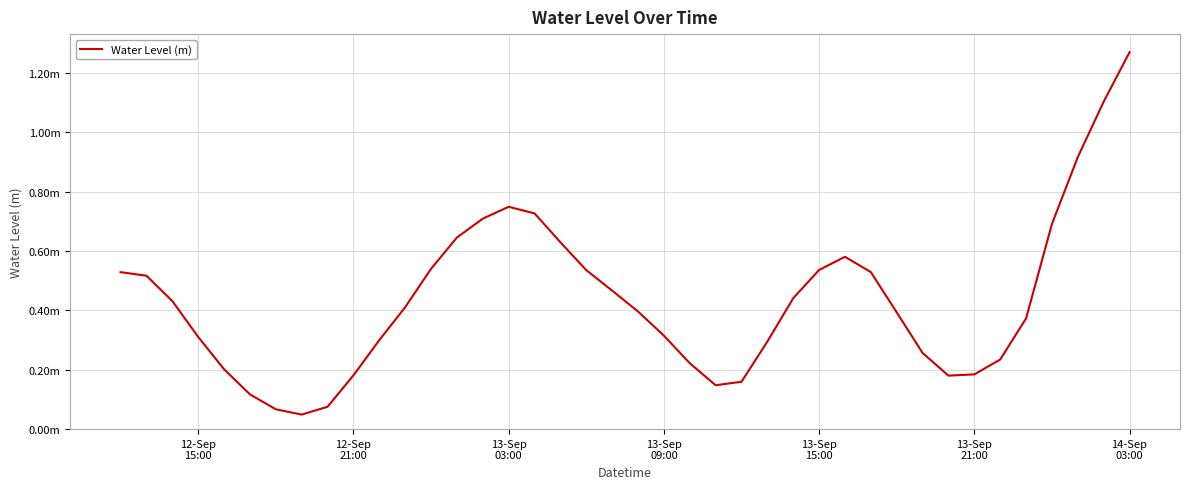

Does the chart have visible grid lines?

Yes